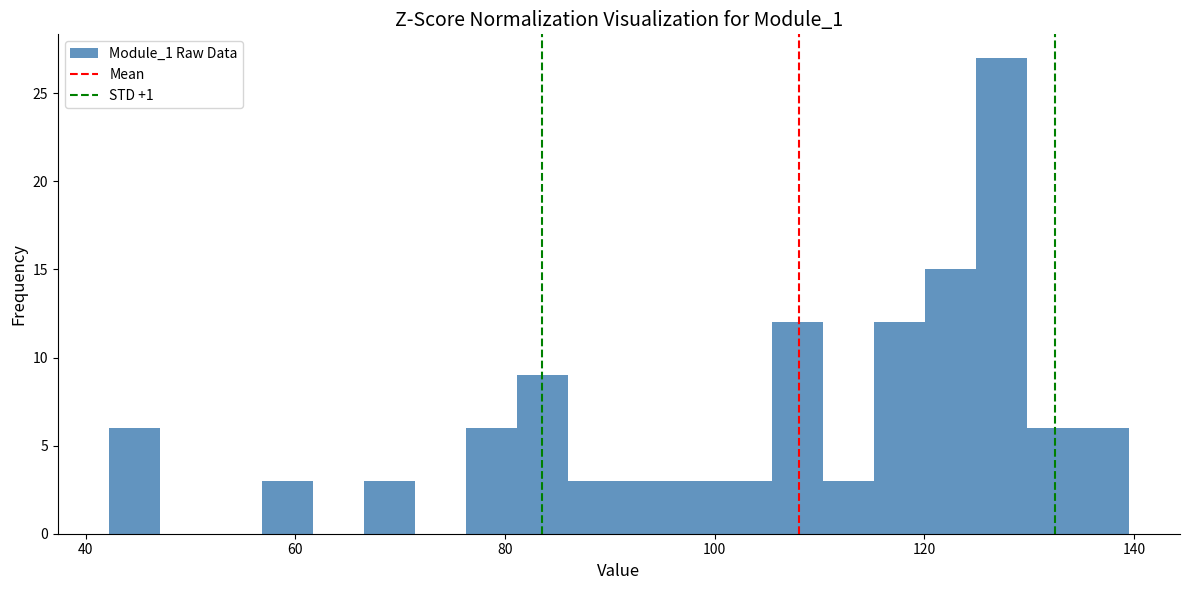

Around what value on the x-axis is the tallest bar? Give the approximate position of its centre, as read against the axis.

128